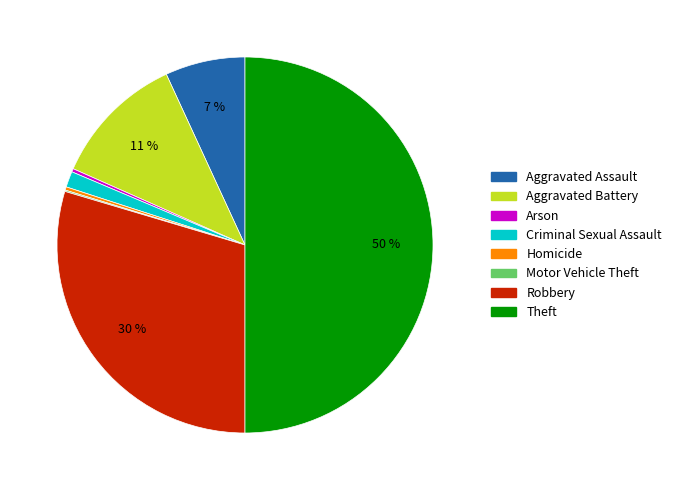

Which slice is the largest?

Theft